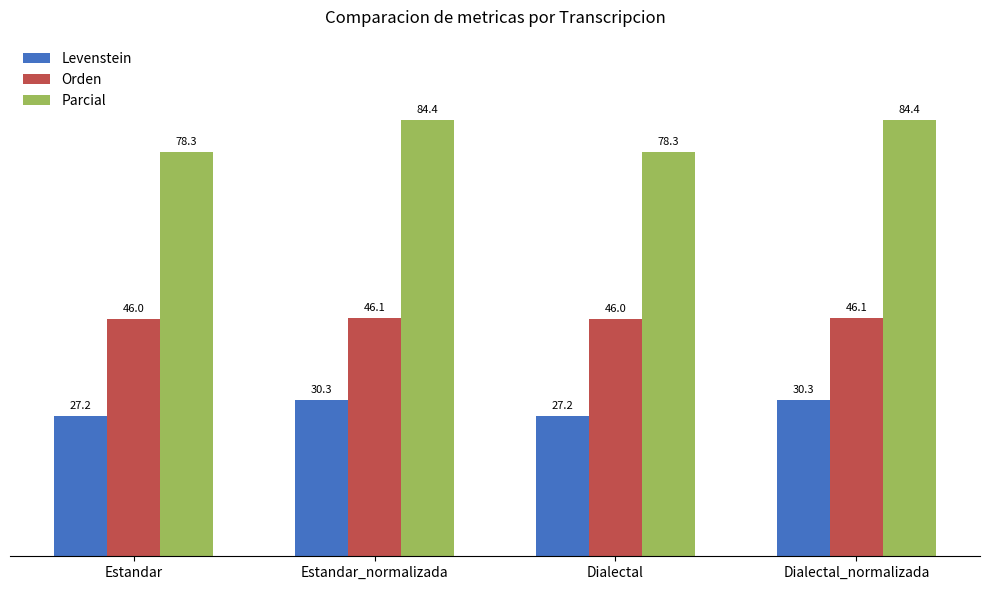

What is the lowest value of the Parcial series?

78.3